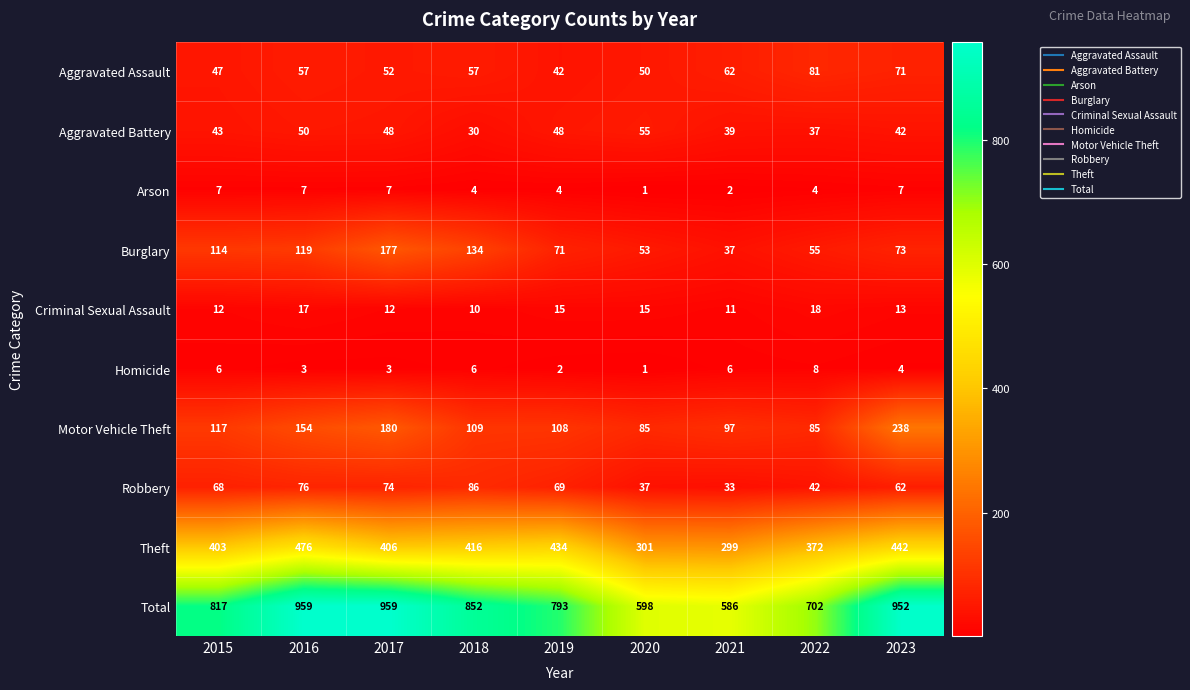

What is the sum of all Homicide values?

39